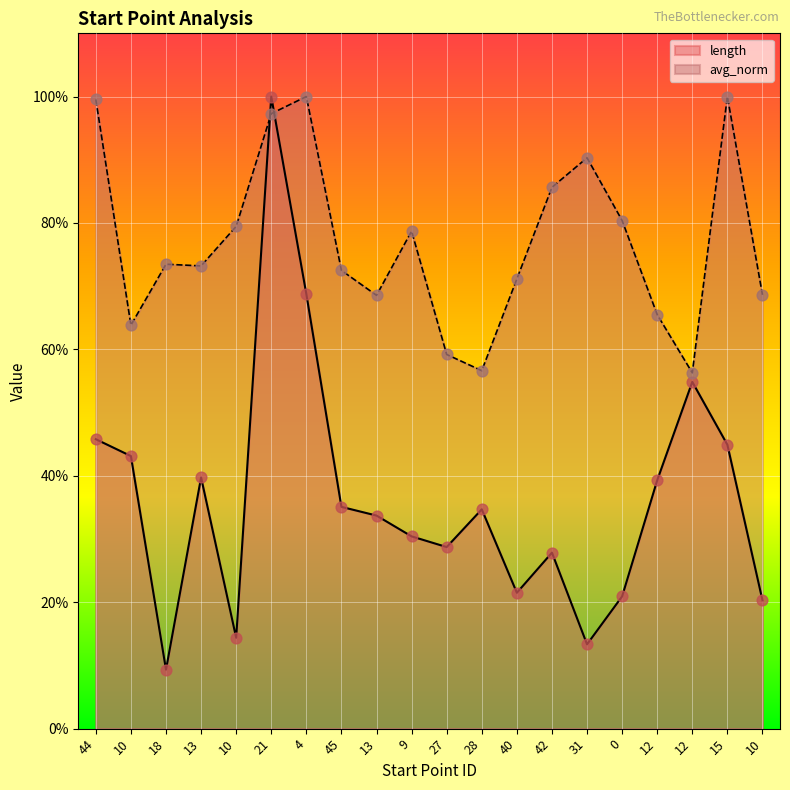

What are all the series names shown in the legend?

length, avg_norm